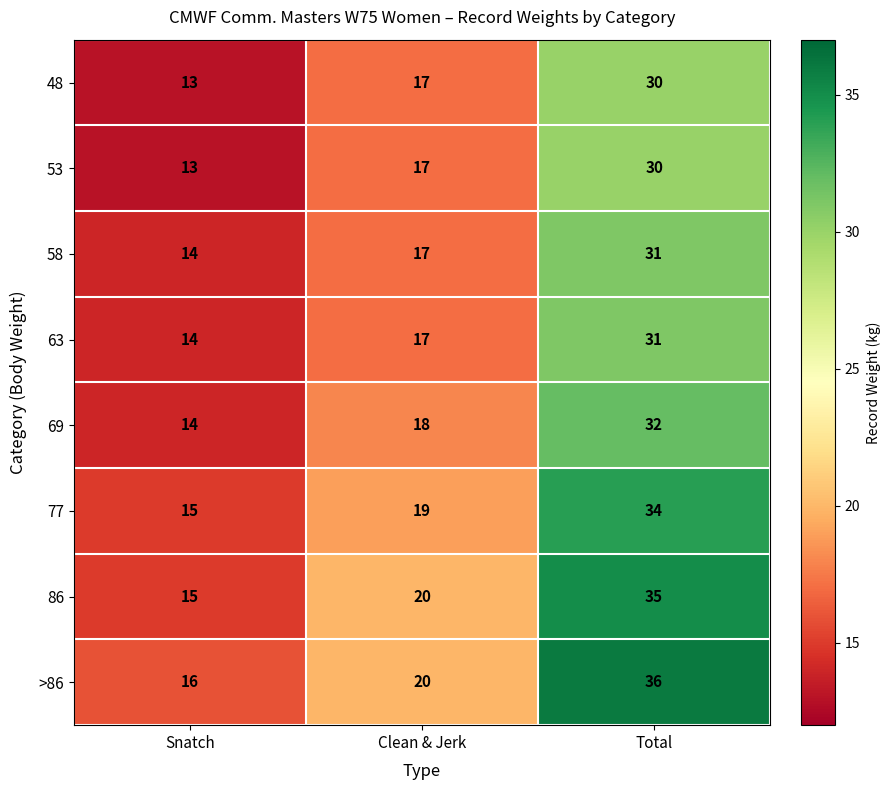

What is the difference between the highest and lowest values at Total?

6